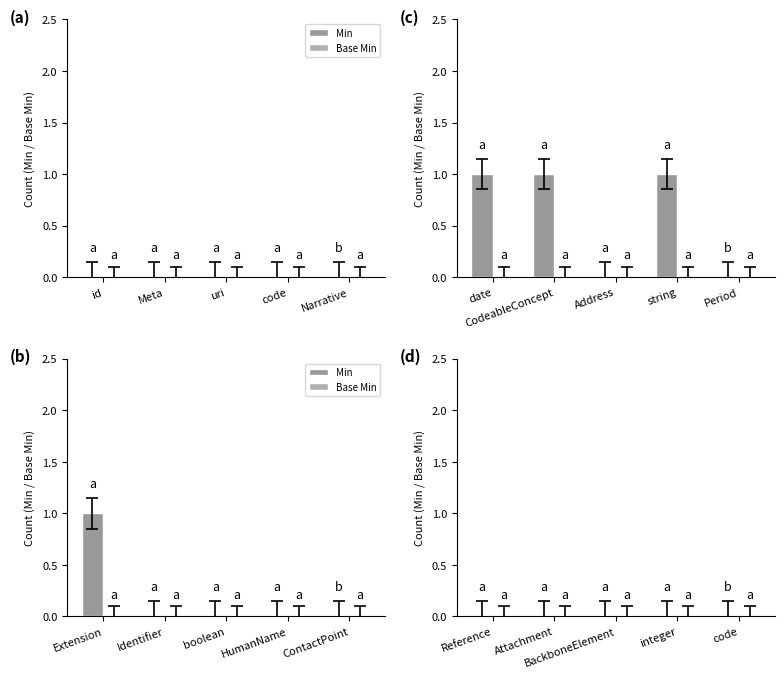

Rank the series at ContactPoint from lowest to highest value.

Min, Base Min